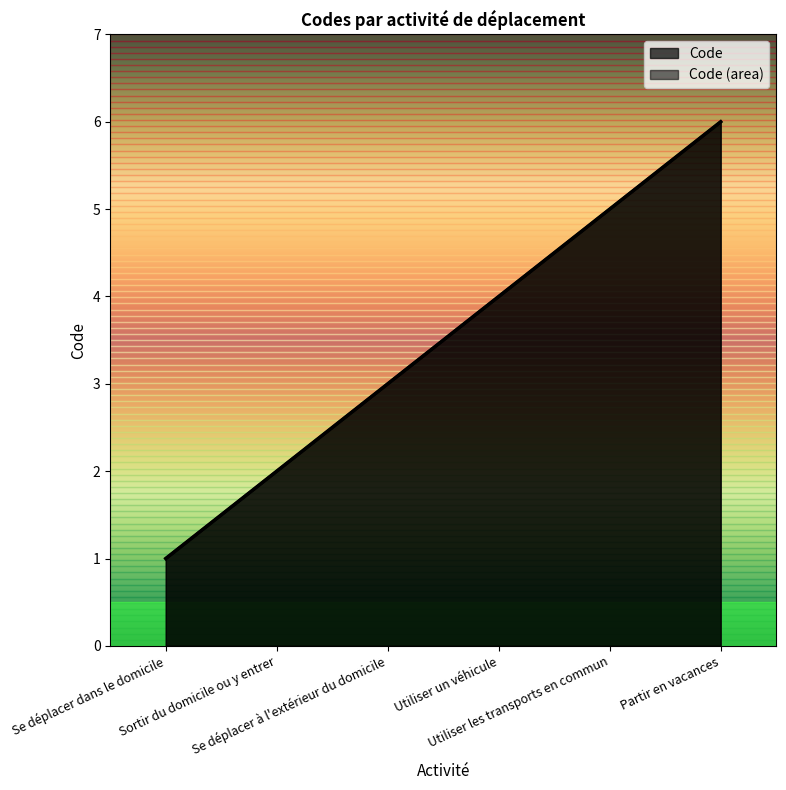

How many lines are shown in the chart?

1